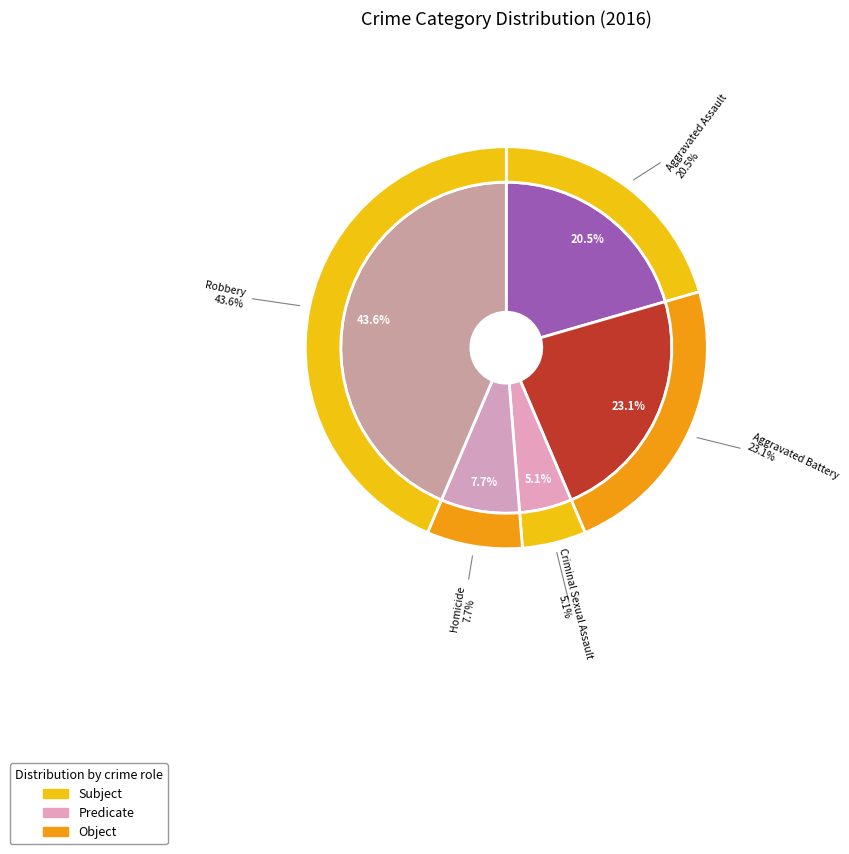

To the nearest percent, what is the difference between the Homicide and Robbery slice percentages?

36%